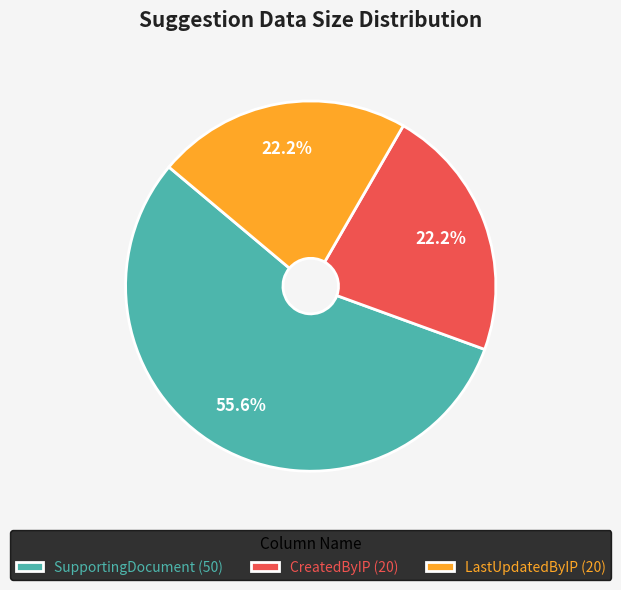

Does any single category account for the majority?

Yes